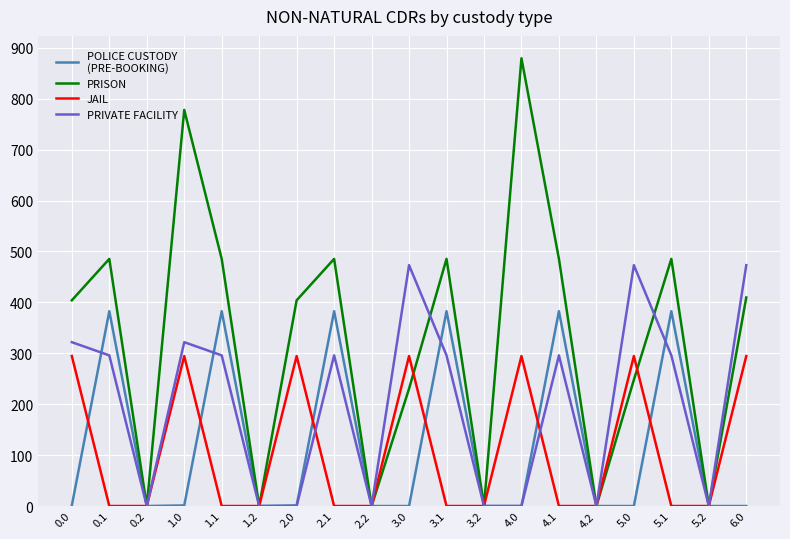

What is the spread (max minus min) of values at 6.0?

473.1